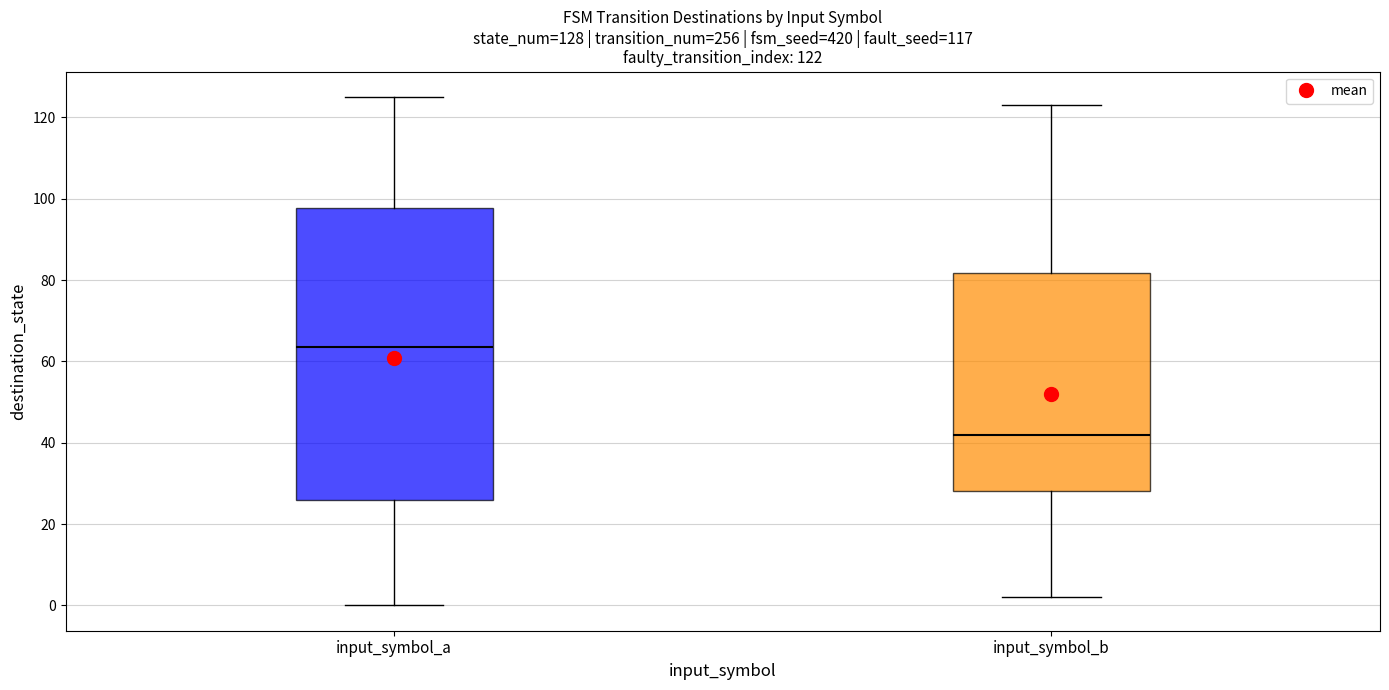

Which box's median line is the highest?

input_symbol_a